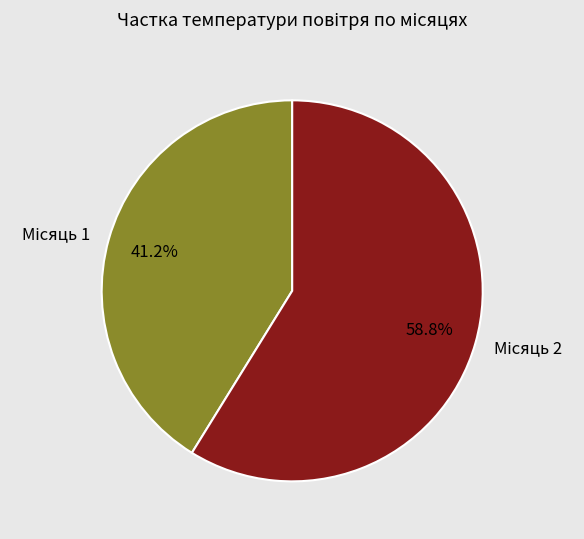

Is there a majority slice in this chart?

Yes